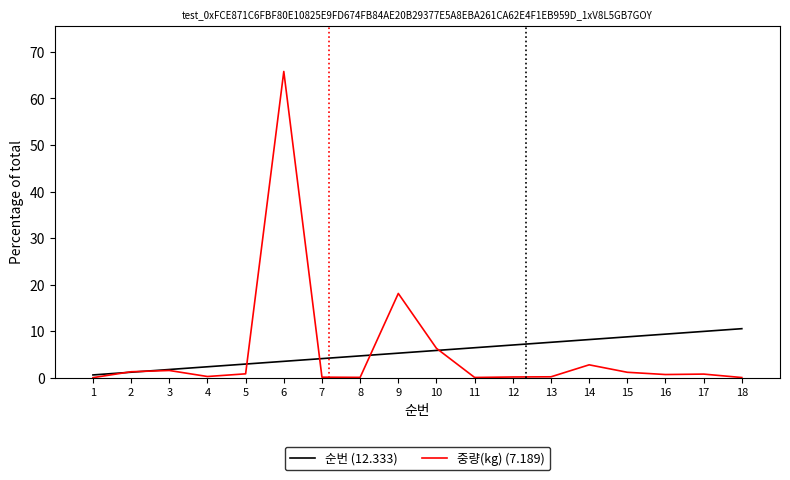

List the series in order of their peak value, highest first.

중량(kg) (7.189), 순번 (12.333)